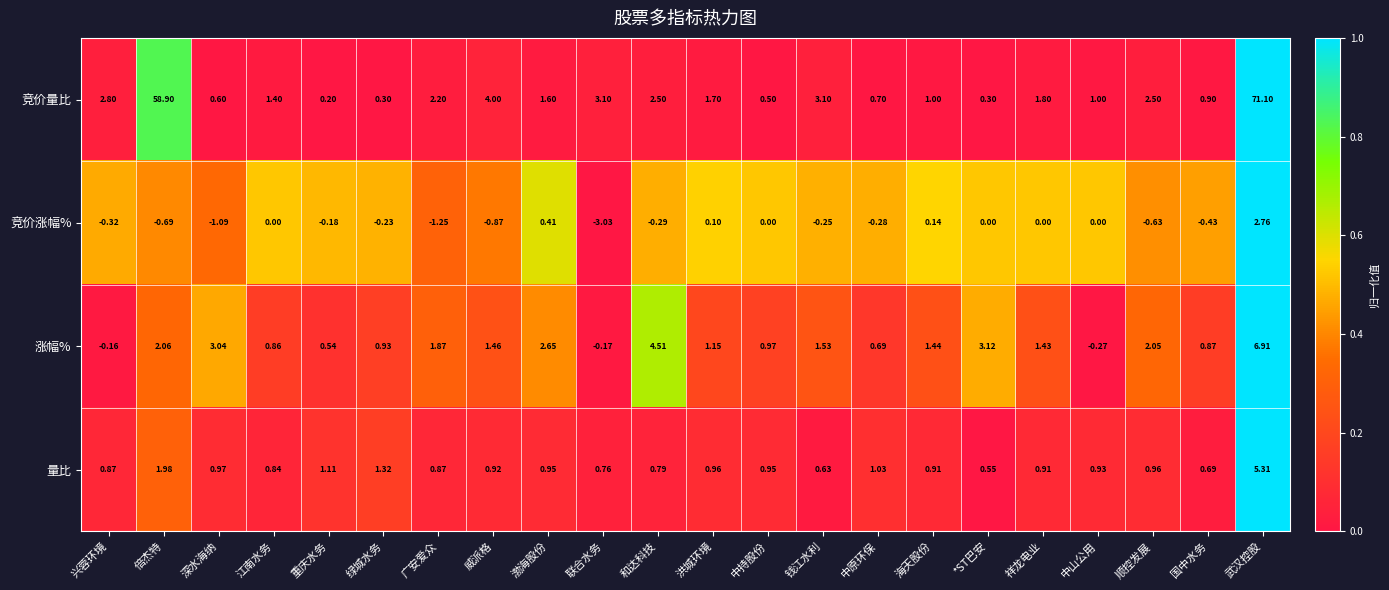

At which label is 涨幅% closest to 3?

深水海纳